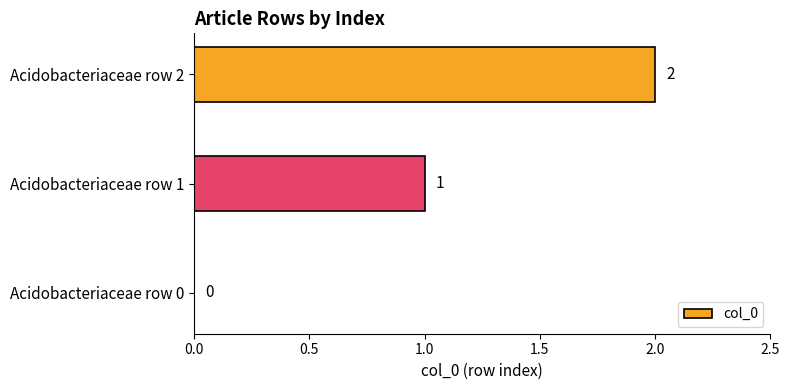

Which has a higher value, Acidobacteriaceae row 0 or Acidobacteriaceae row 2?

Acidobacteriaceae row 2